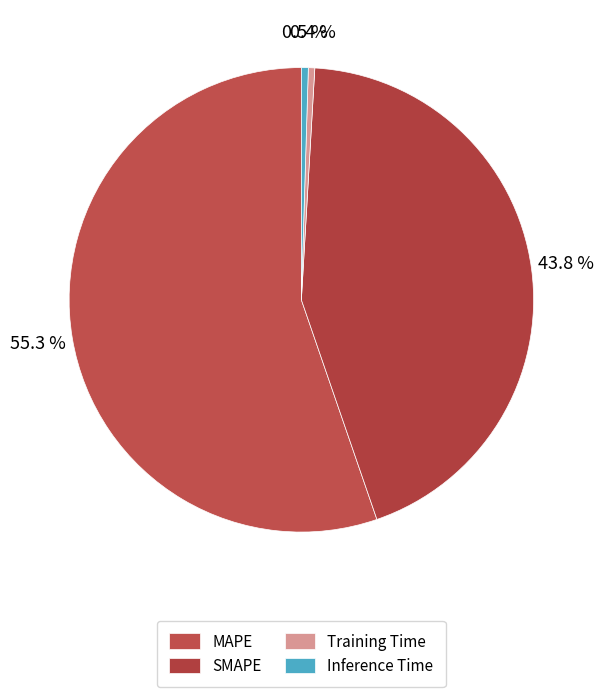

What percentage is NOT represented by Inference Time?

99.5%